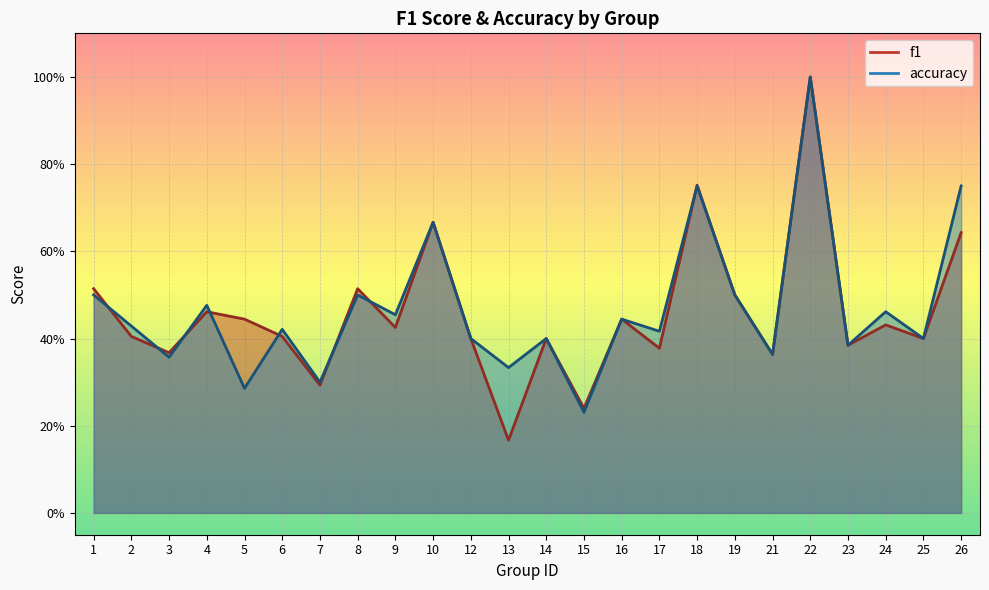

At 16, list the series in order from smallest to largest.

f1, accuracy